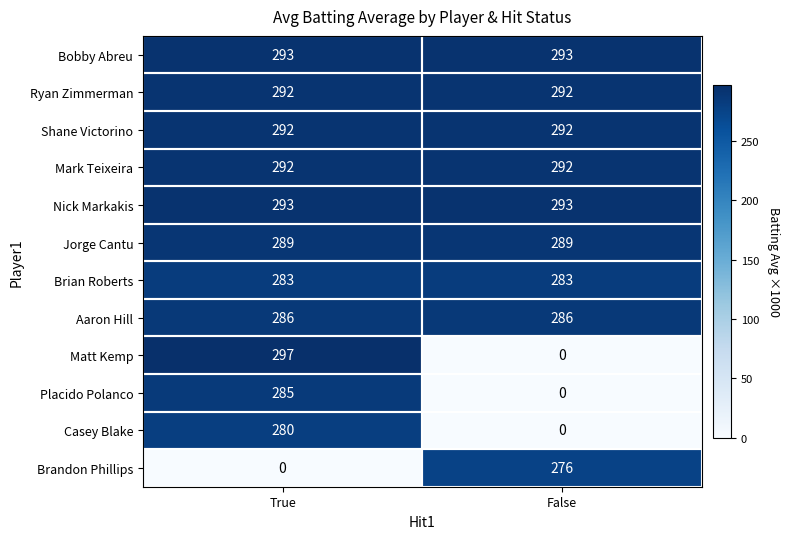

The value of Placido Polanco at True is 285. True or false?

True